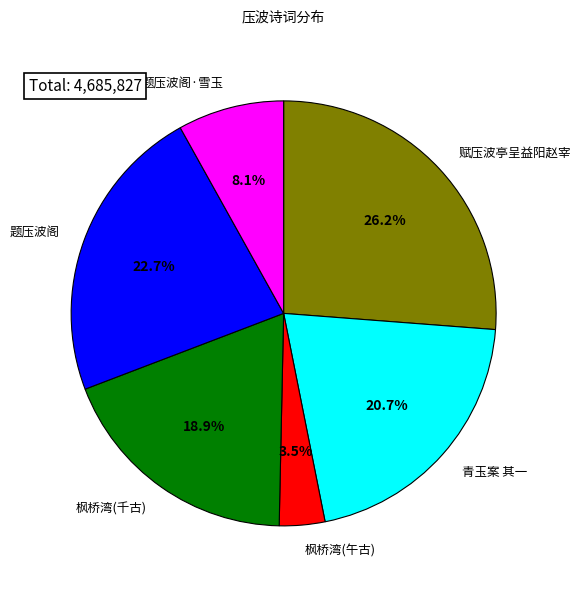

Count the number of slices in the pie.

6